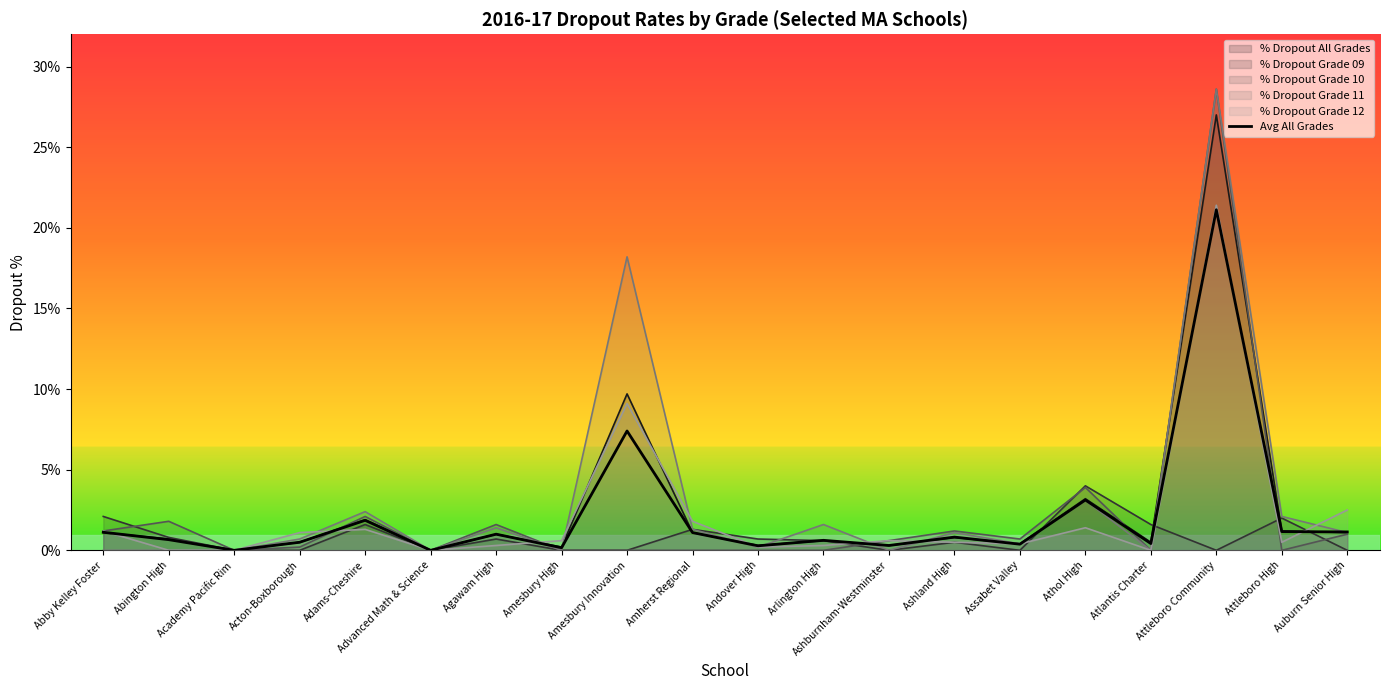

How many lines are shown in the chart?

6